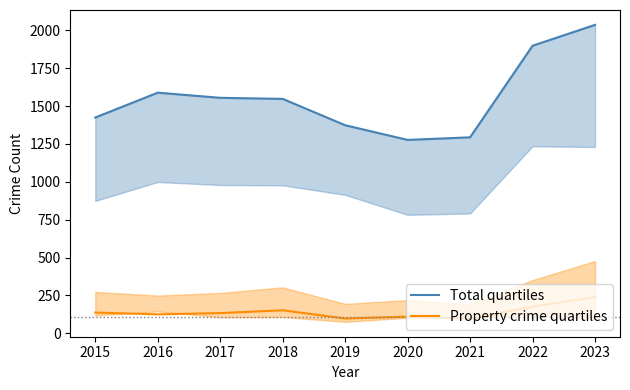

Rank the categories by Property crime quartiles value from lowest to highest.

2021, 2019, 2020, 2016, 2017, 2015, 2018, 2022, 2023